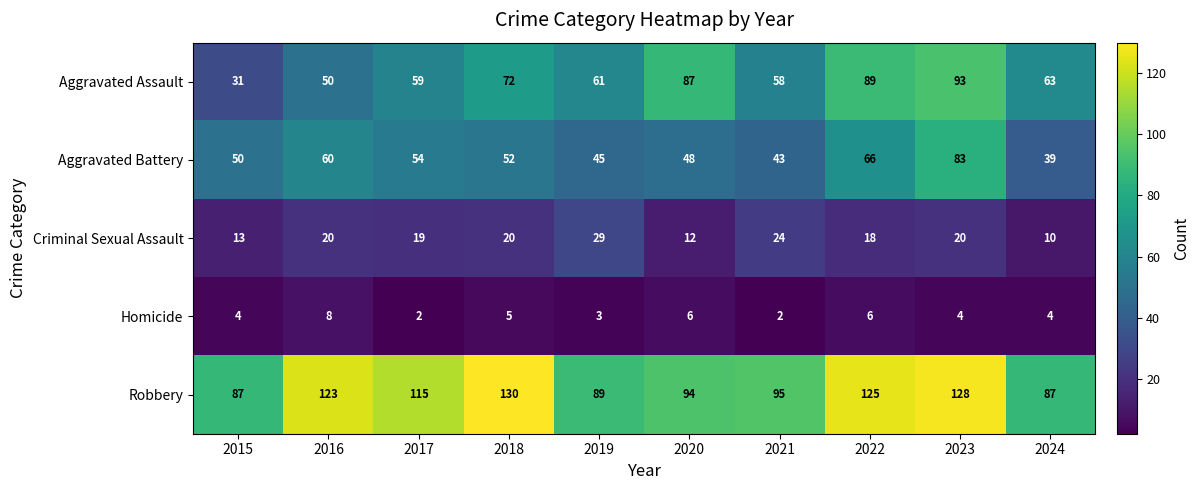

What is the spread (max minus min) of values at 2020?

88